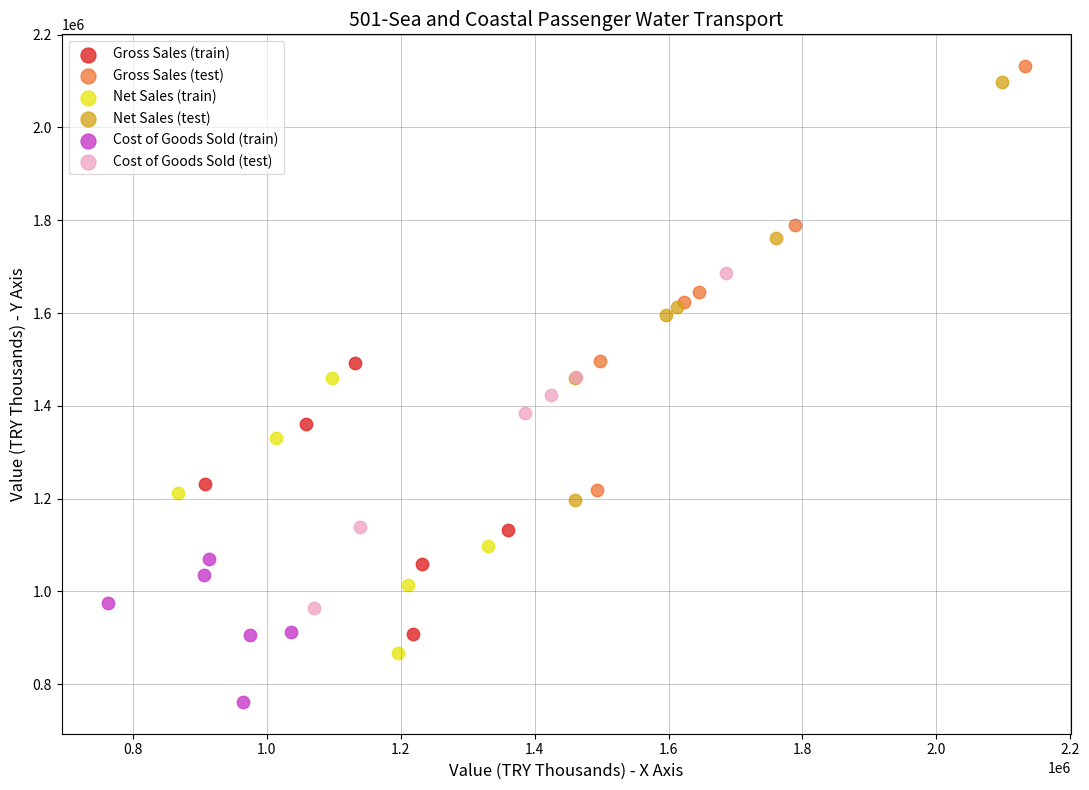

What are all the series names shown in the legend?

Gross Sales (train), Gross Sales (test), Net Sales (train), Net Sales (test), Cost of Goods Sold (train), Cost of Goods Sold (test)